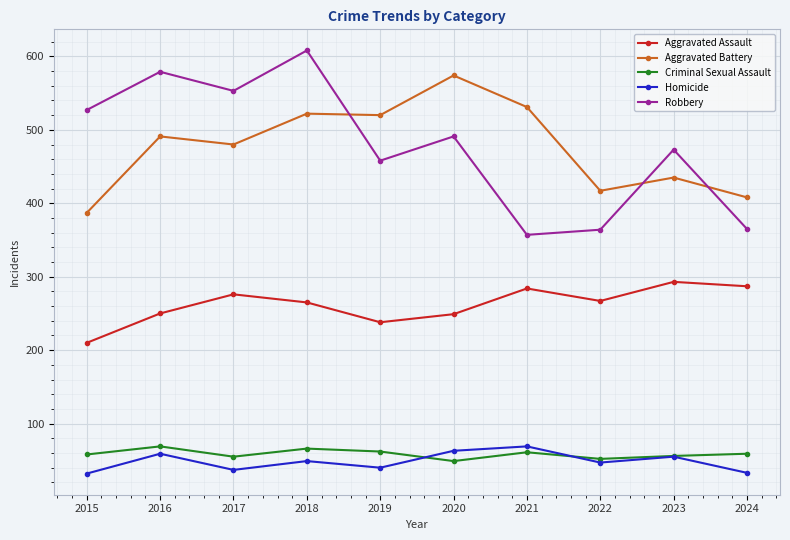

Which series has the largest range (max minus min)?

Robbery